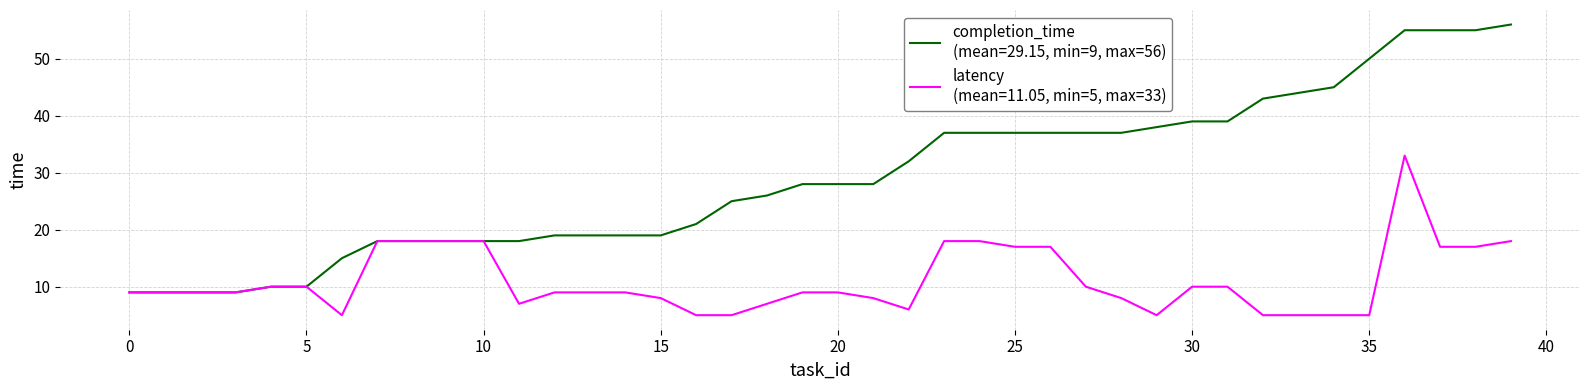

What is the maximum value shown in the chart?

56